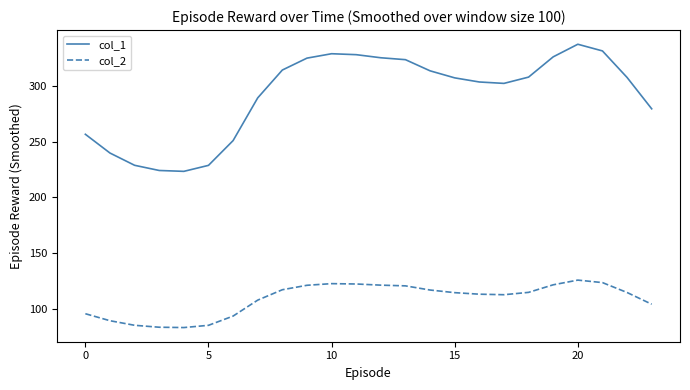

Which series has the largest total across all categories?

col_1